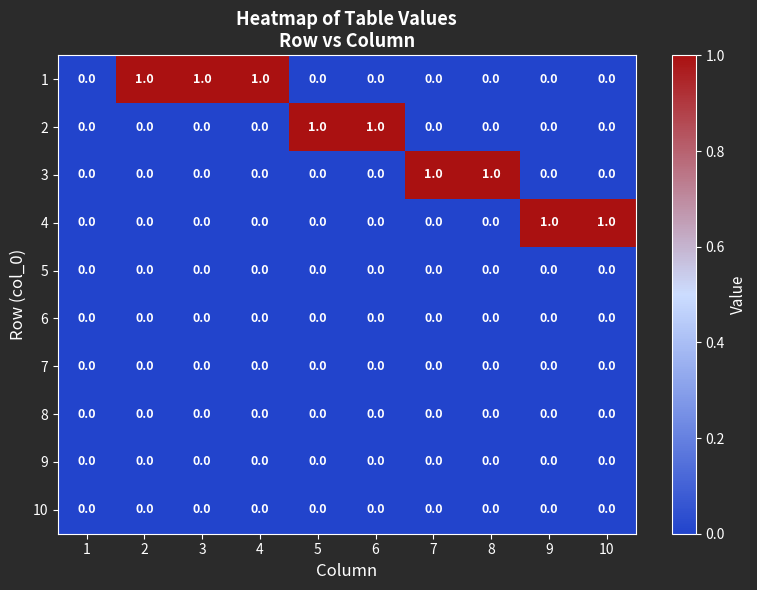

How many series are shown in this chart?

10